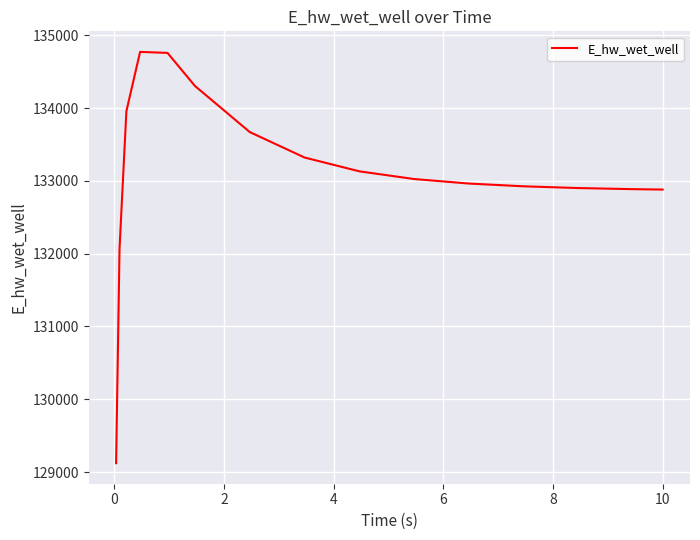

What is the smallest value displayed?

129123.3